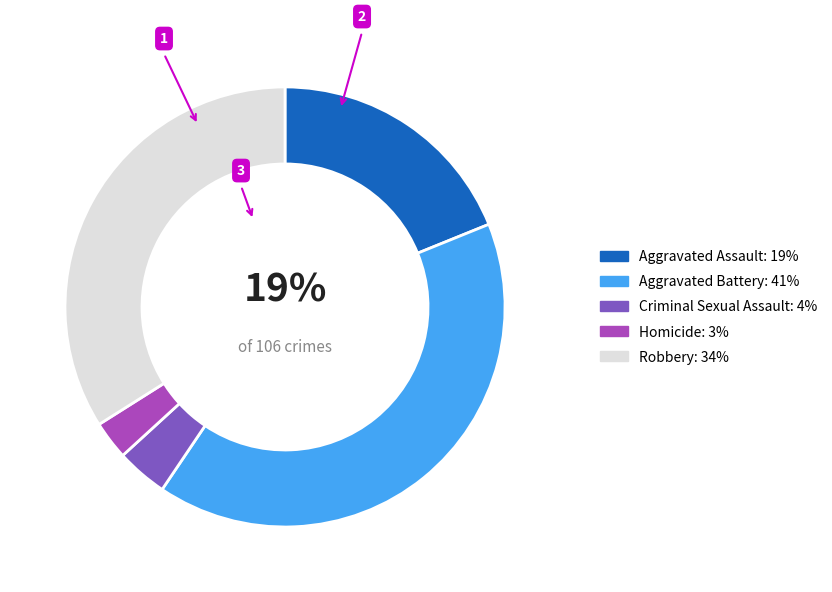

Combined, do Aggravated Assault and Robbery account for over 50%?

Yes